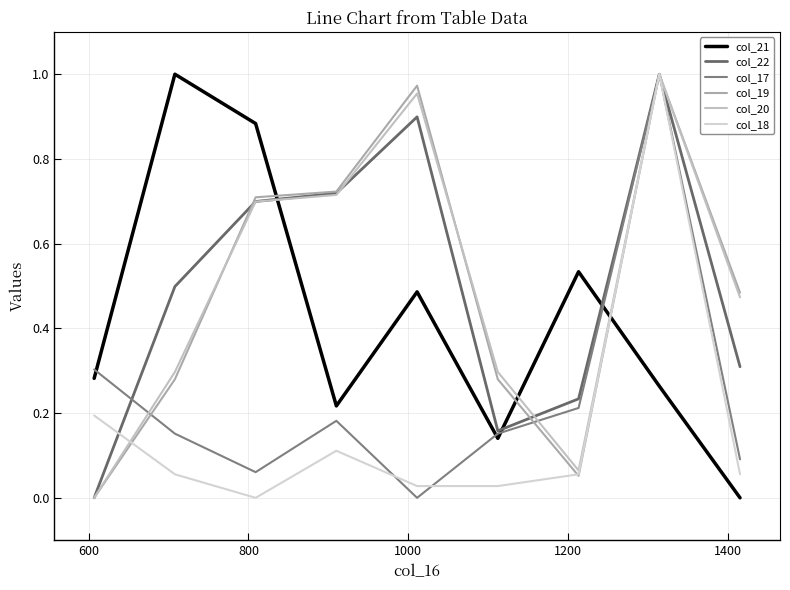

In col_17, how many points are higher than both neighbors (excluding endpoints)?

2